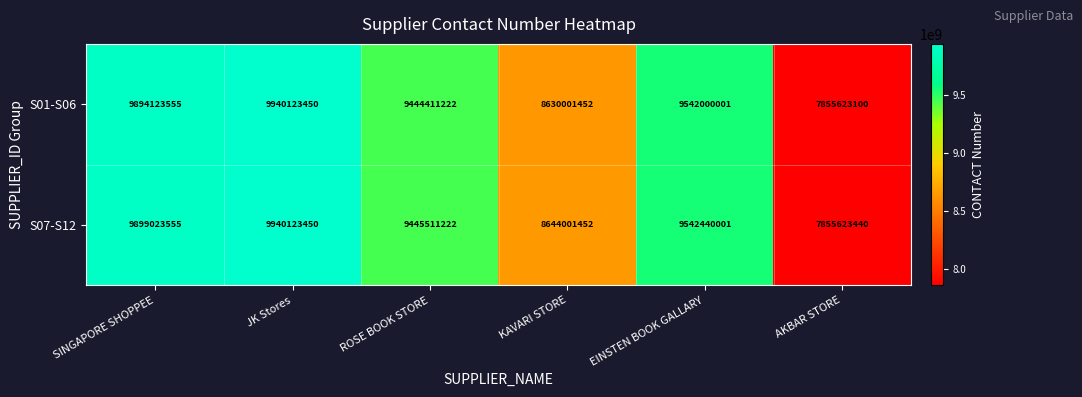

What is the total value across all series at ROSE BOOK STORE?

18889922444